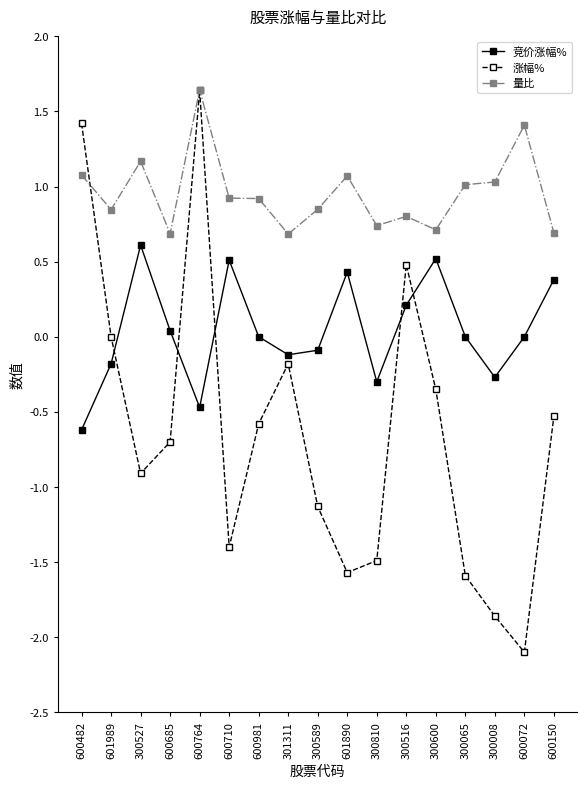

Which series changed the most between 600710 and 600981?

涨幅%